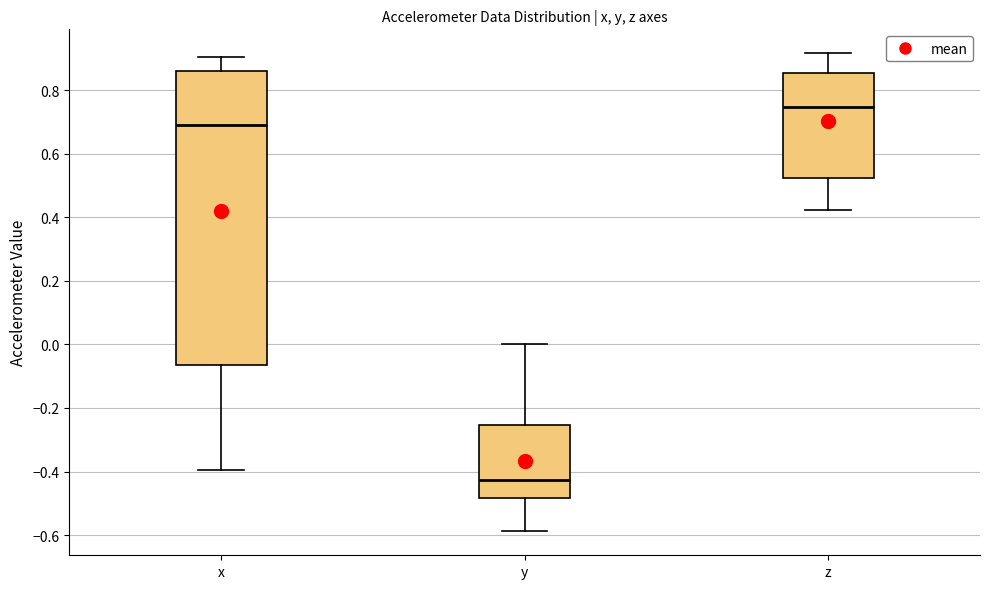

Reading left to right, read every box against the y-axis: the position of its median line, the range the box covers, and the ends of its whiskers. The values are not printed on the chart, so give them approximately, as read against the axis.

x: median 0.70, box -0.06 to 0.86, whiskers -0.40 to 0.90
y: median -0.42, box -0.48 to -0.26, whiskers -0.58 to 0.00
z: median 0.74, box 0.52 to 0.86, whiskers 0.42 to 0.92